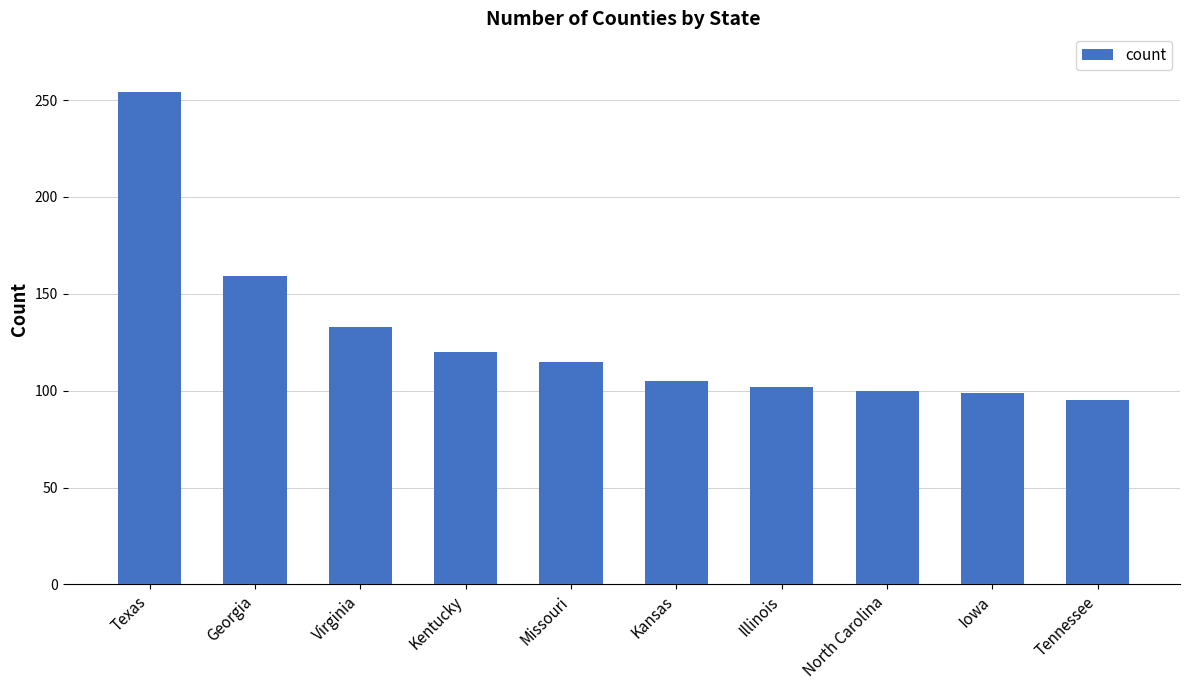

What is the ratio of the value at Tennessee to the value at Texas?

0.4